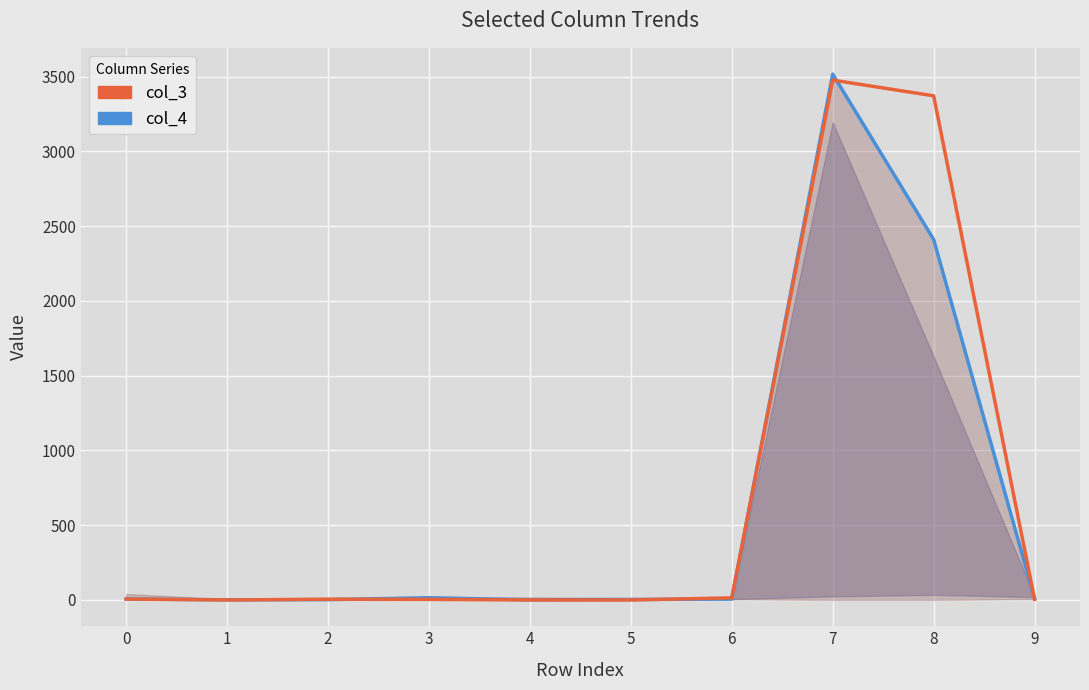

True or false: col_3 and col_4 intersect in this chart.

True